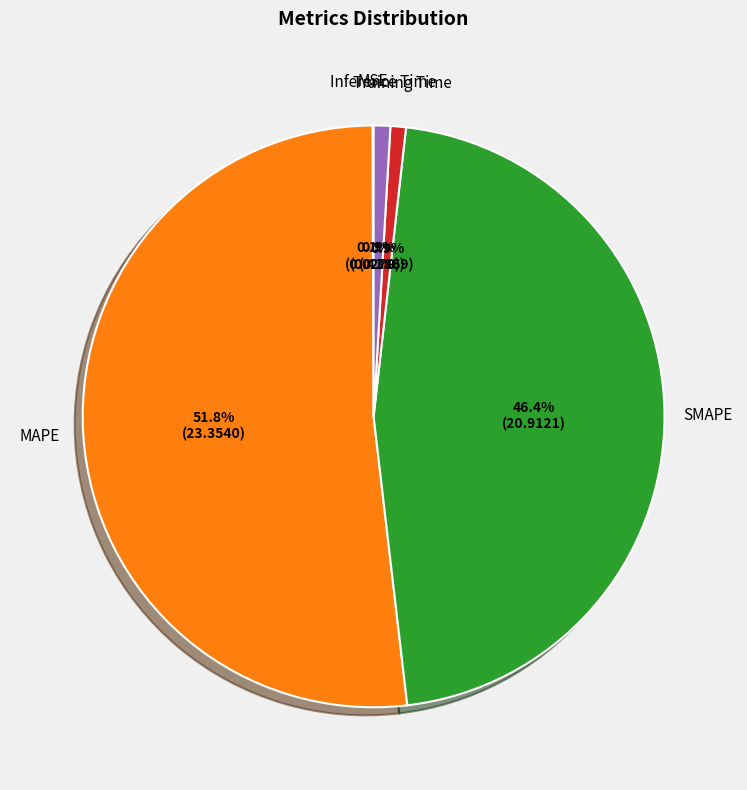

Which slice is the largest?

MAPE